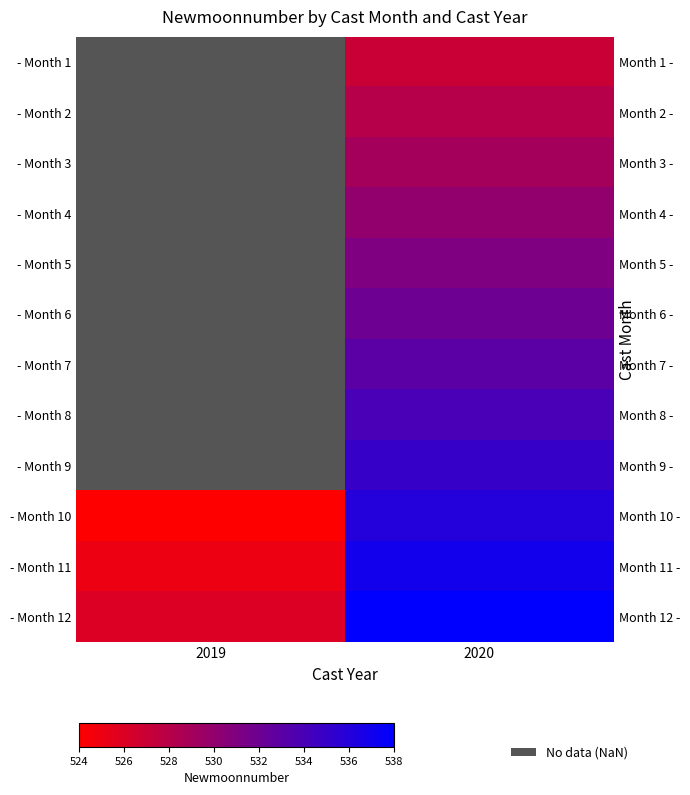

Read the - Month 11 value at 2019.

525.0